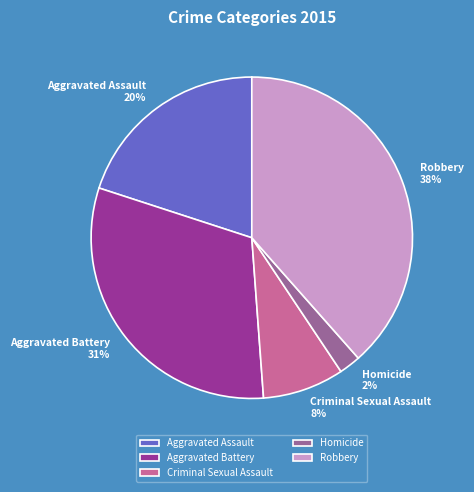

Is Criminal Sexual Assault the majority of the pie?

No